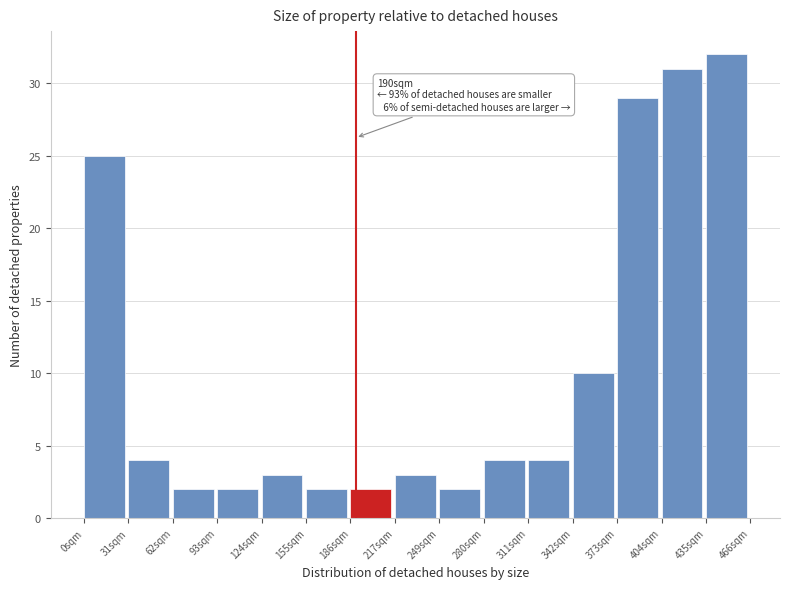

Which range on the x-axis has the tallest bar?

435 to 465